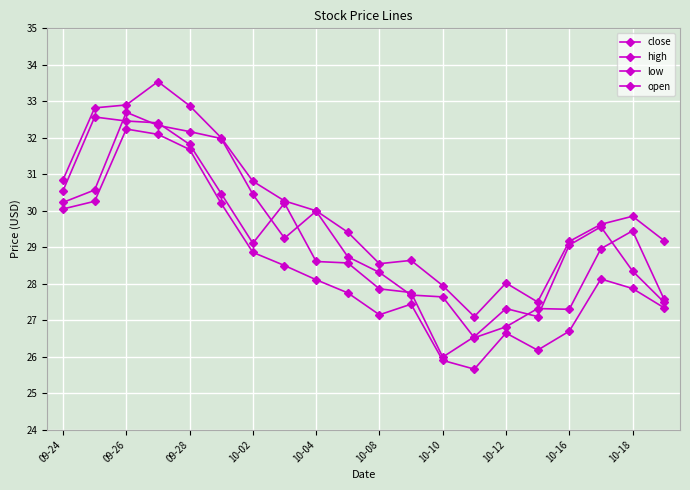

How many values in the low series are below 28?

10